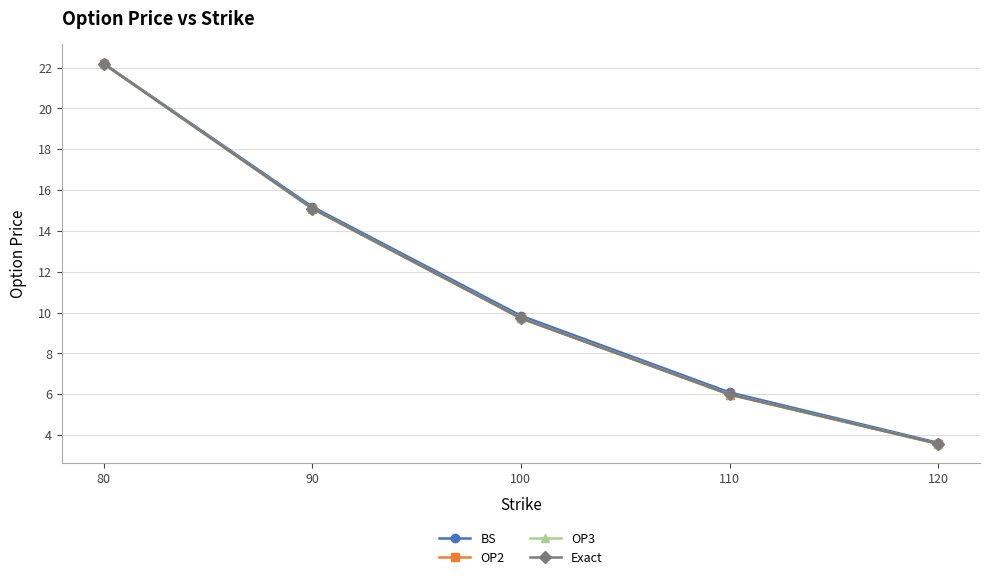

Reading left to right, what are all the values shown in this chart?

BS: 80=22.2	90=15.2	100=9.8	110=6.1	120=3.6
OP2: 80=22.2	90=15.1	100=9.7	110=6.0	120=3.6
OP3: 80=22.2	90=15.1	100=9.7	110=6.0	120=3.6
Exact: 80=22.2	90=15.1	100=9.7	110=6.0	120=3.6